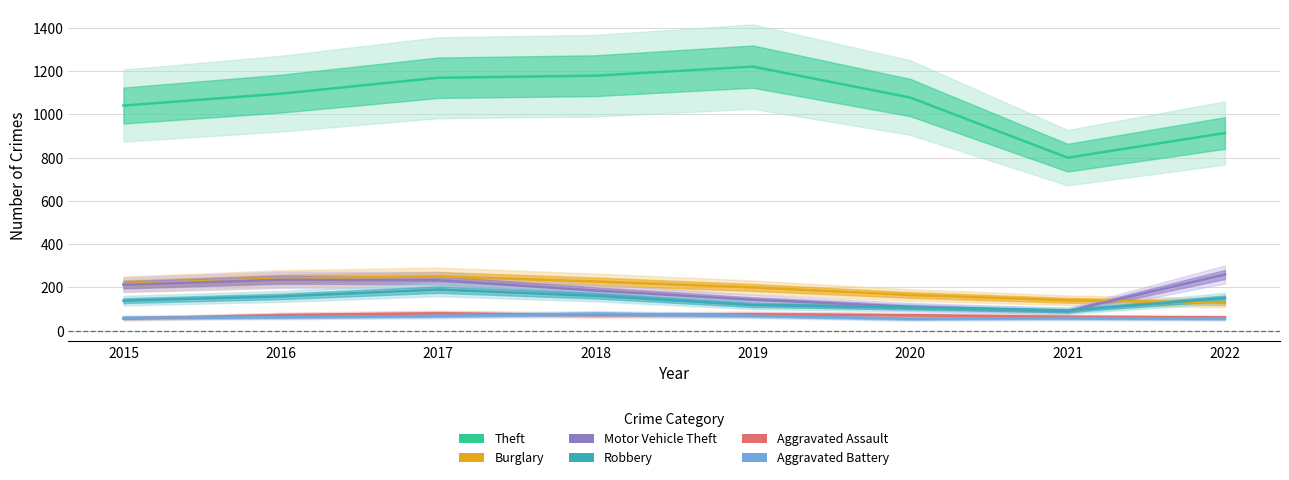

What value does the Burglary series have at 2022?

129.0